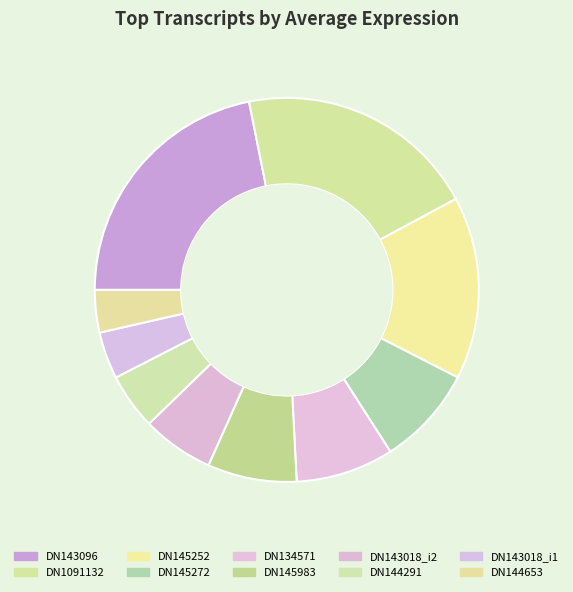

To the nearest percent, what is the average slice percentage?

10%